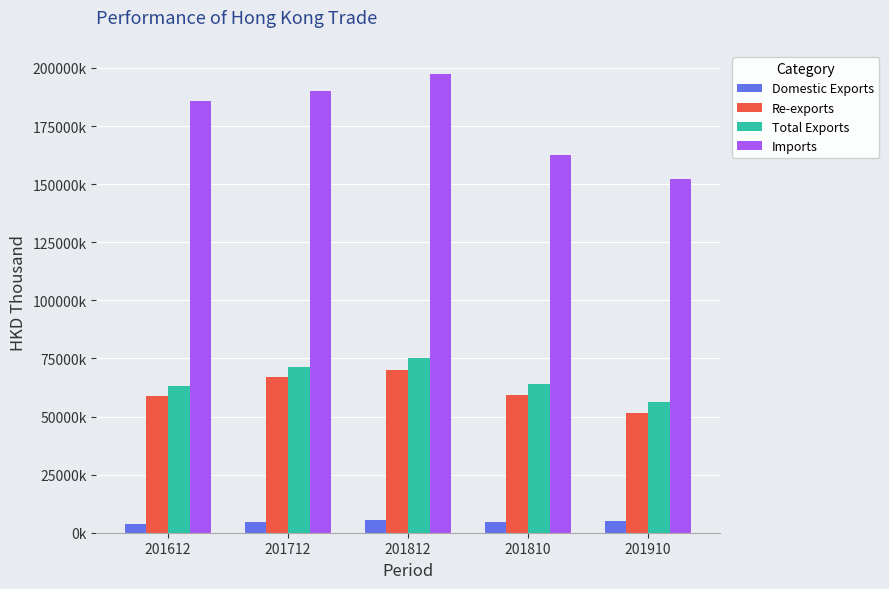

What is the minimum value for Imports?

152183338.1